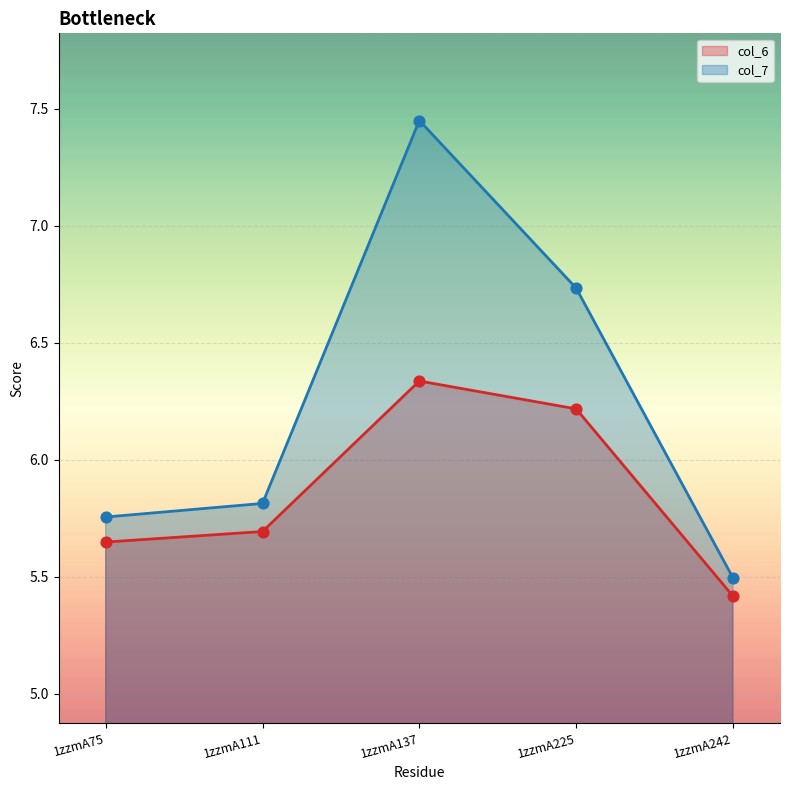

At how many categories does at least one series exceed 6?

2